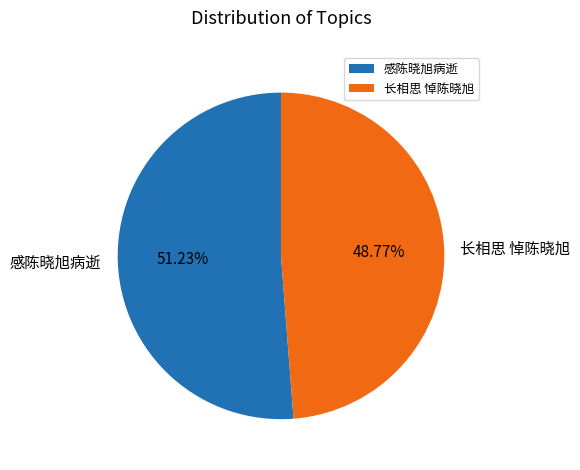

Which category has the smallest portion of the pie?

长相思 悼陈晓旭